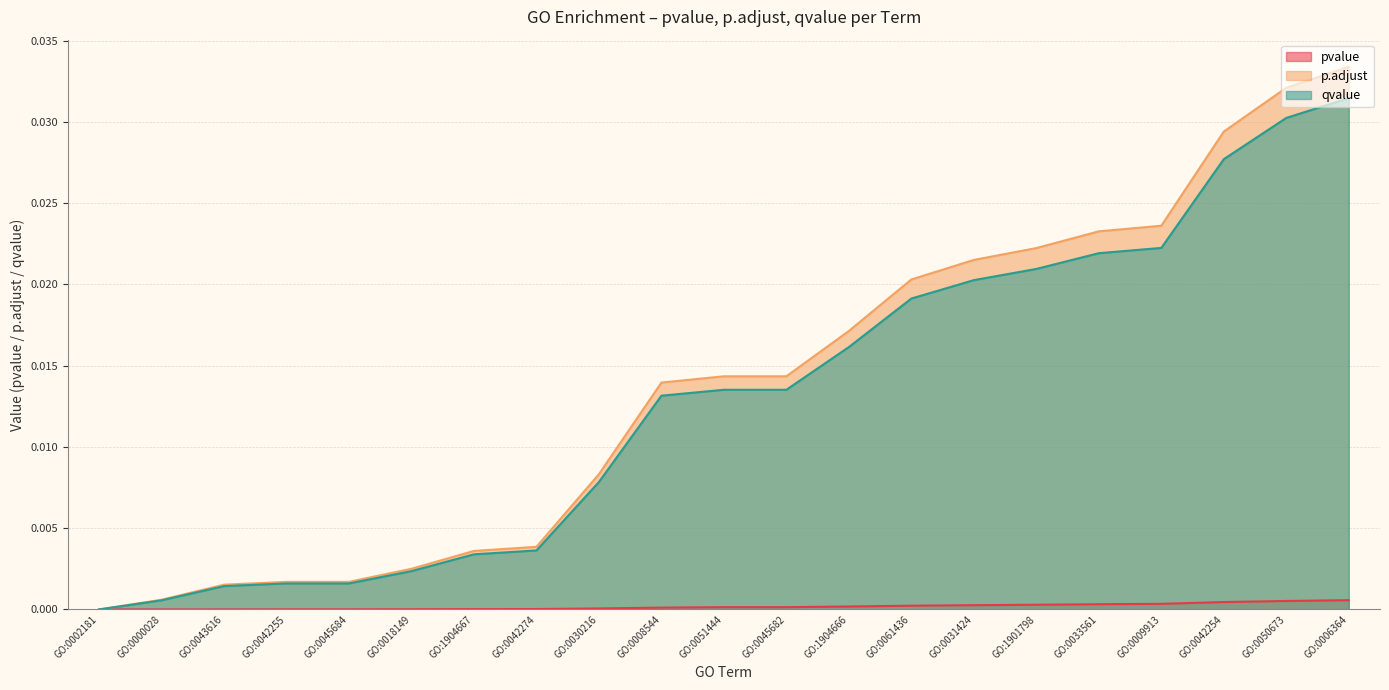

Does the chart have visible grid lines?

Yes